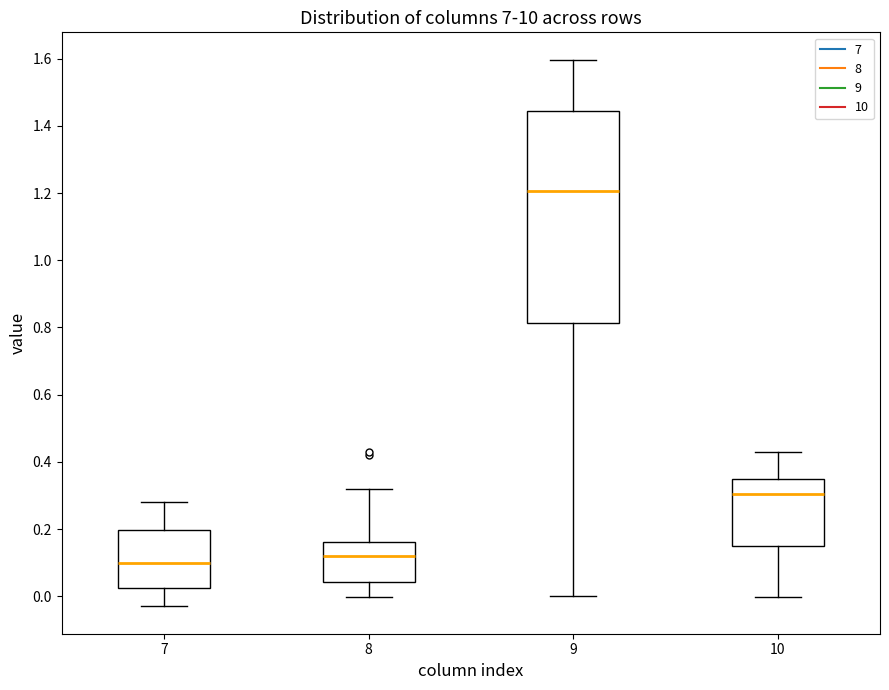

Reading left to right, read every box against the y-axis: the position of its median line, the range the box covers, and the ends of its whiskers. The values are not printed on the chart, so give them approximately, as read against the axis.

7: median 0.10, box 0.02 to 0.20, whiskers -0.04 to 0.28
8: median 0.12, box 0.04 to 0.16, whiskers 0.00 to 0.32
9: median 1.20, box 0.82 to 1.44, whiskers 0.00 to 1.60
10: median 0.30, box 0.14 to 0.34, whiskers 0.00 to 0.44